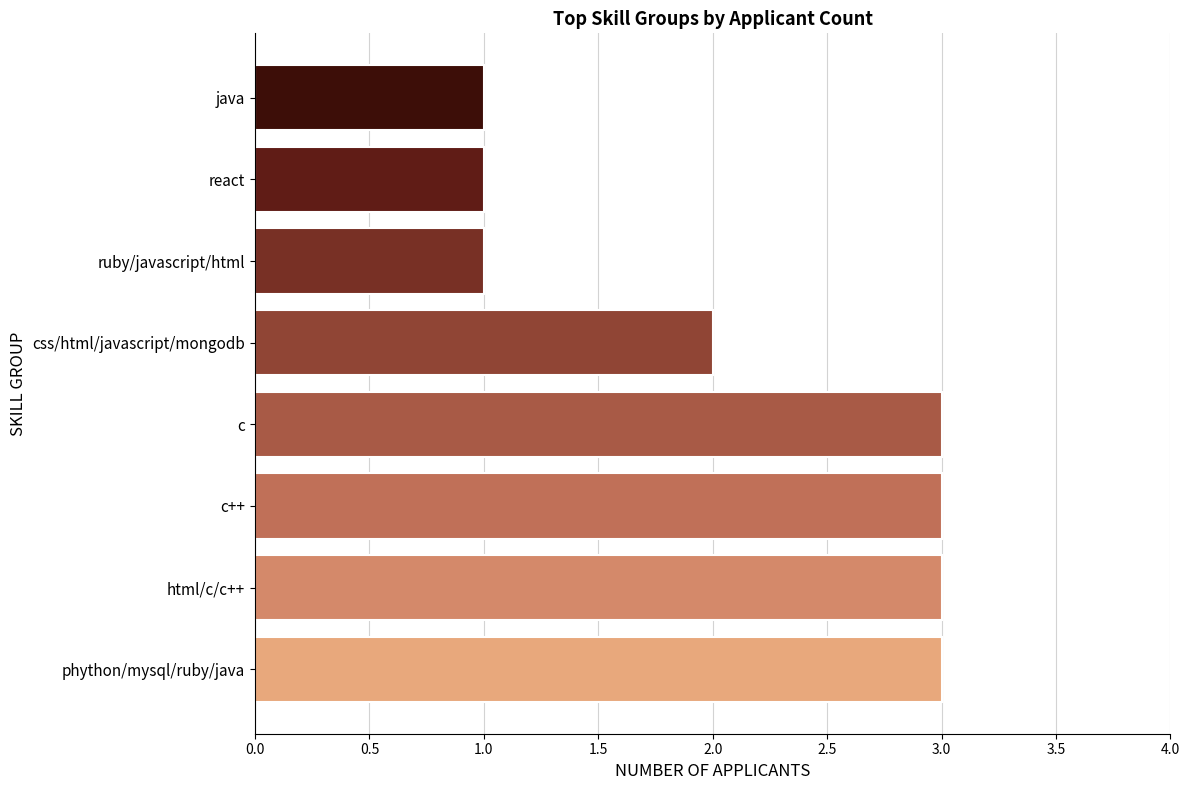

Between css/html/javascript/mongodb and html/c/c++, which is larger?

html/c/c++